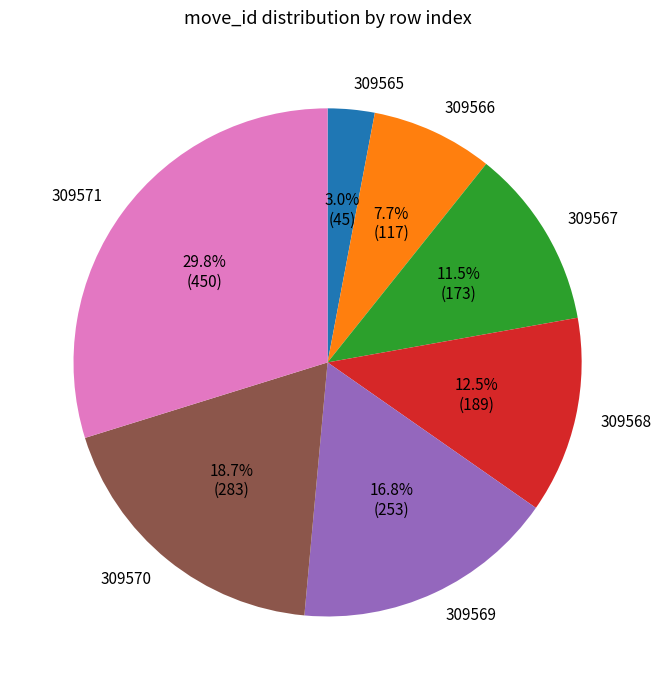

What is the total percentage of 309567 and 309570?

30.2%